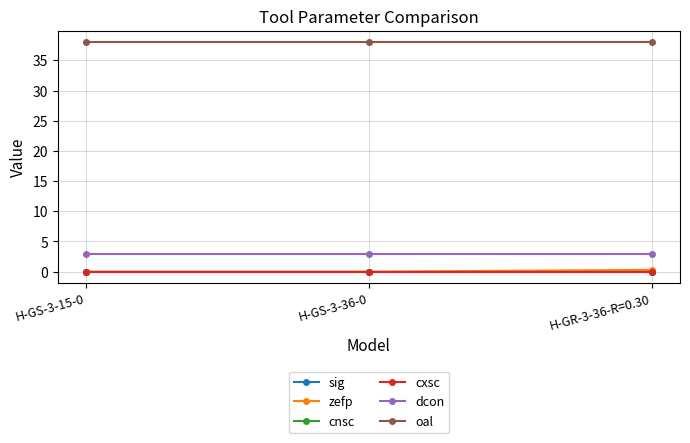

The value of zefp at H-GS-3-36-0 is 0.2. True or false?

False